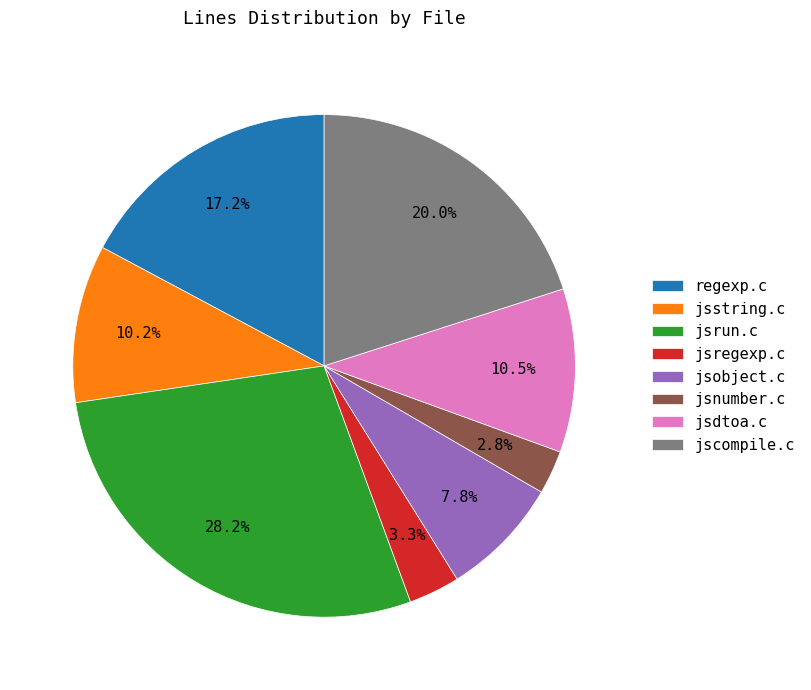

Does jsobject.c represent more than half of the total?

No